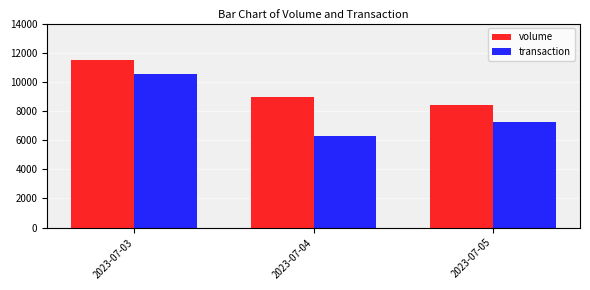

Is the value of transaction at 2023-07-03 greater than the value of volume at 2023-07-03?

No